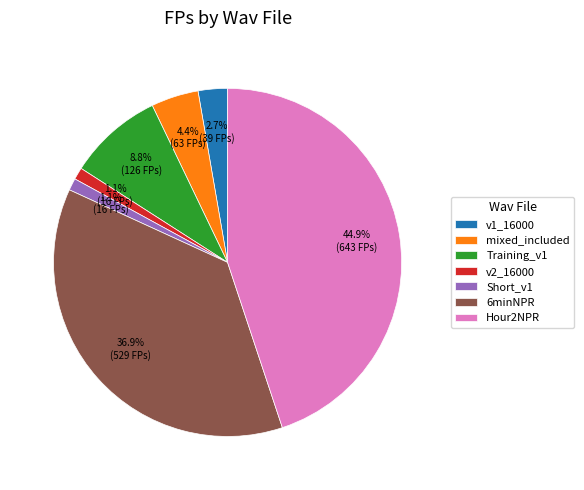

How many slices are in this pie chart?

7